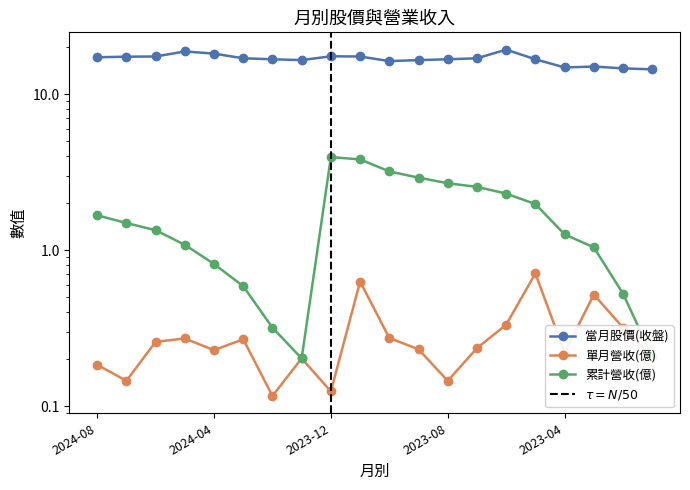

What is the difference between the 累計營收(億) values at 2024-06 and 2023-09?

1.6